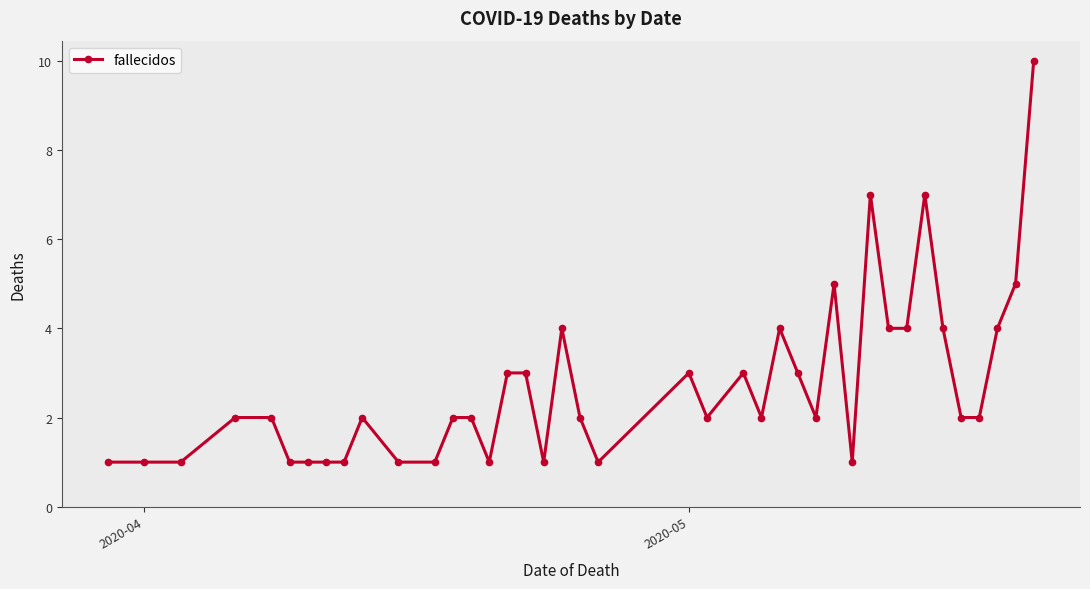

What is the maximum value shown in the chart?

10